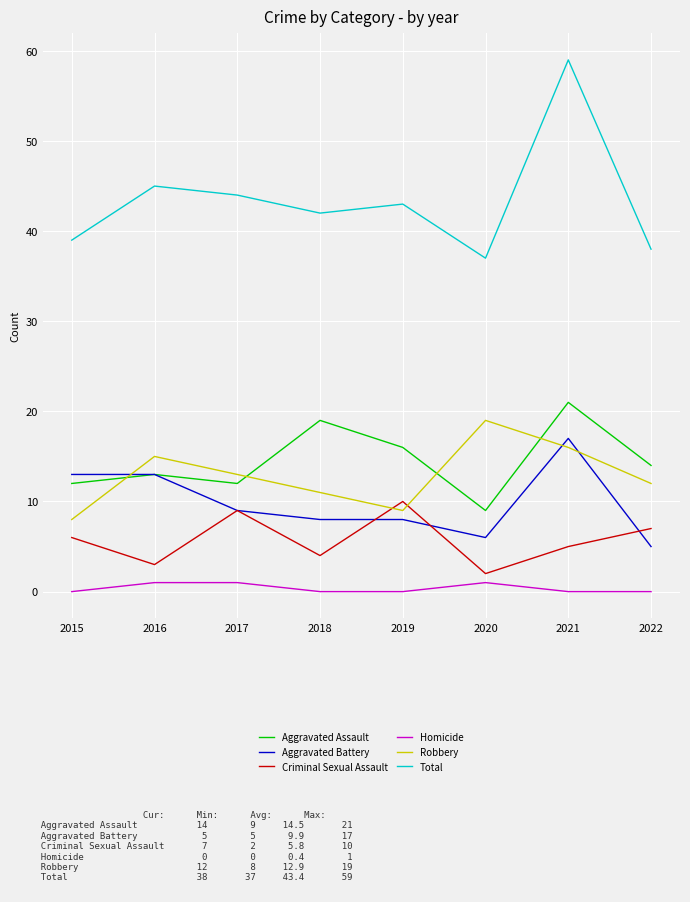

Which series has the largest range (max minus min)?

Total